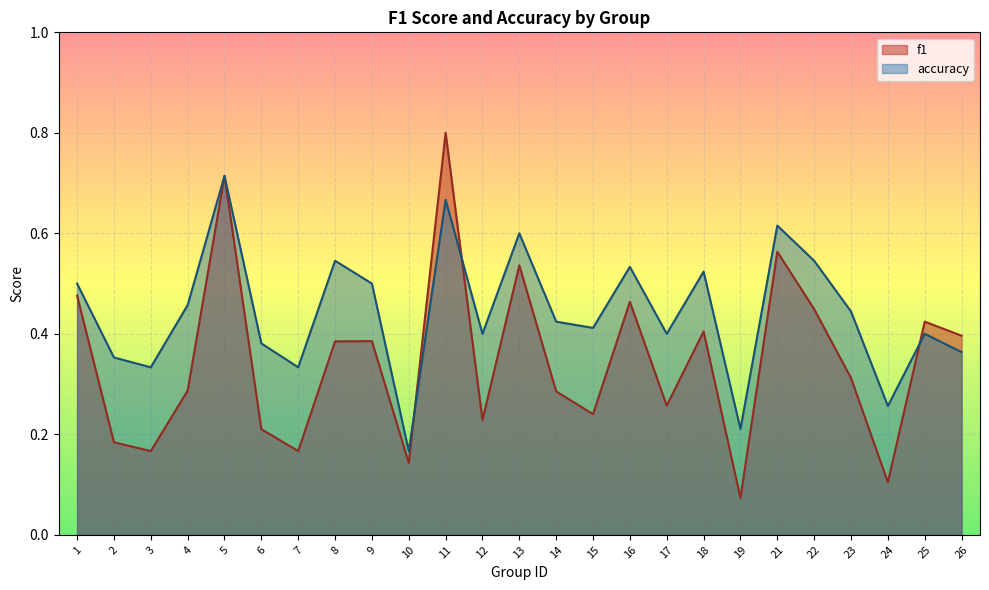

True or false: f1 has a value of 0.2 at 7.

True